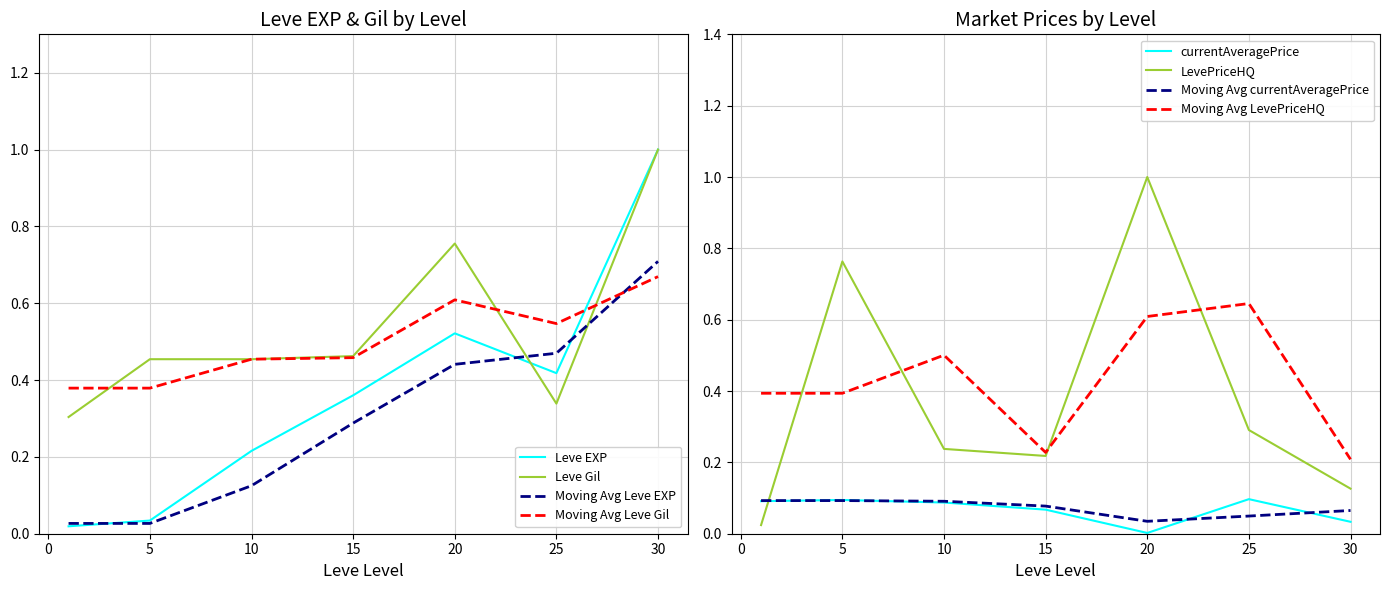

True or false: currentAveragePrice and LevePriceHQ cross at least once.

True